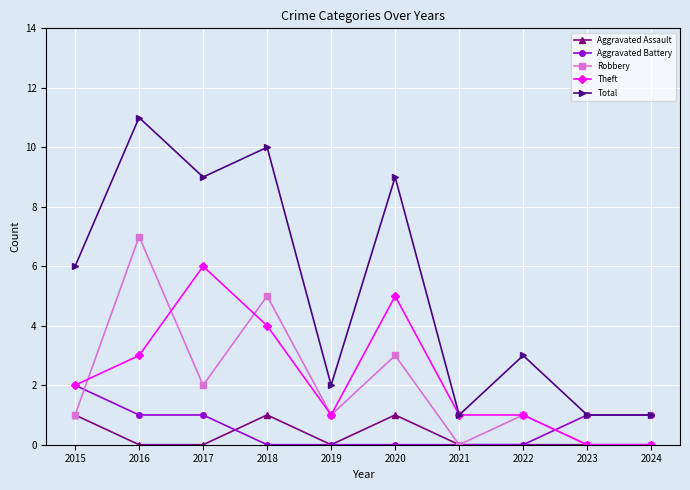

What is the difference between the highest and lowest values at 2022?

3